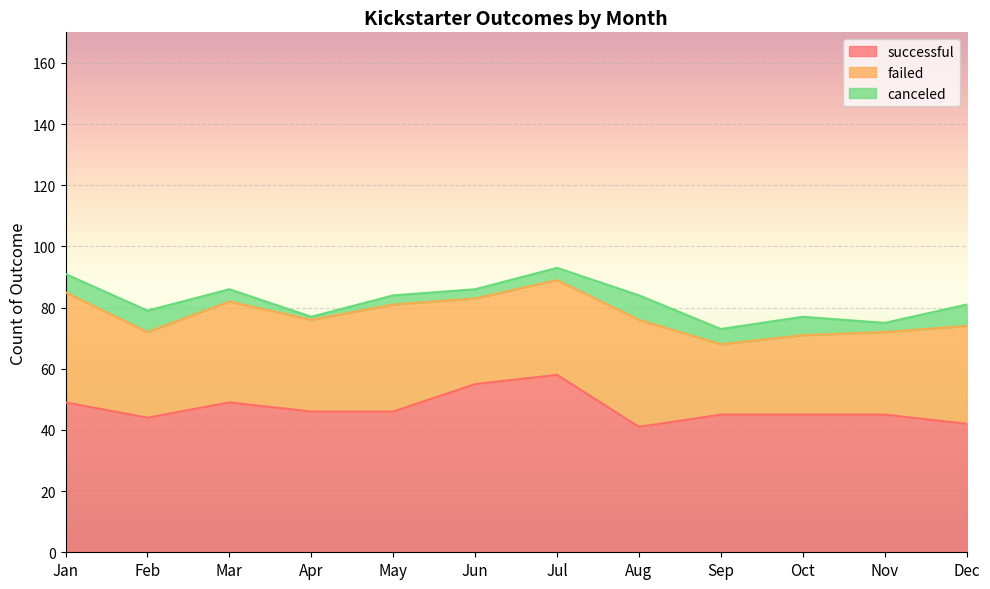

At which category is the sum across all series the highest?

Jul